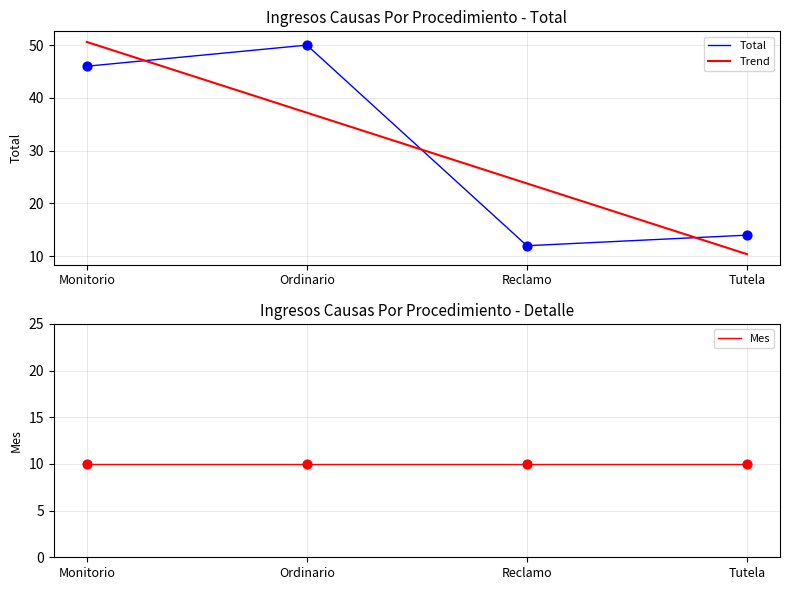

Which series reaches the minimum Y coordinate?

Mes